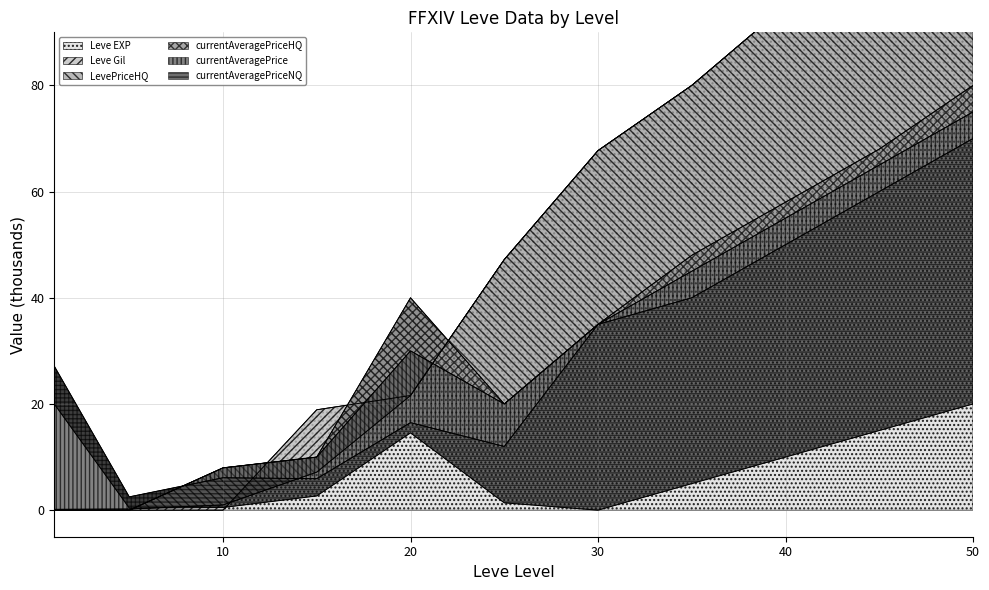

The currentAveragePriceNQ series shows 8.9 at 50. True or false?

False